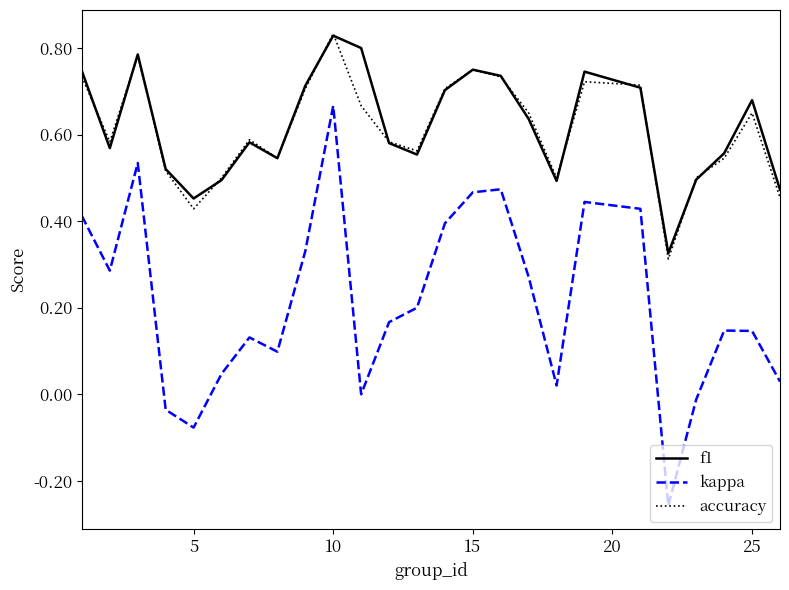

Which series has the largest range (max minus min)?

kappa